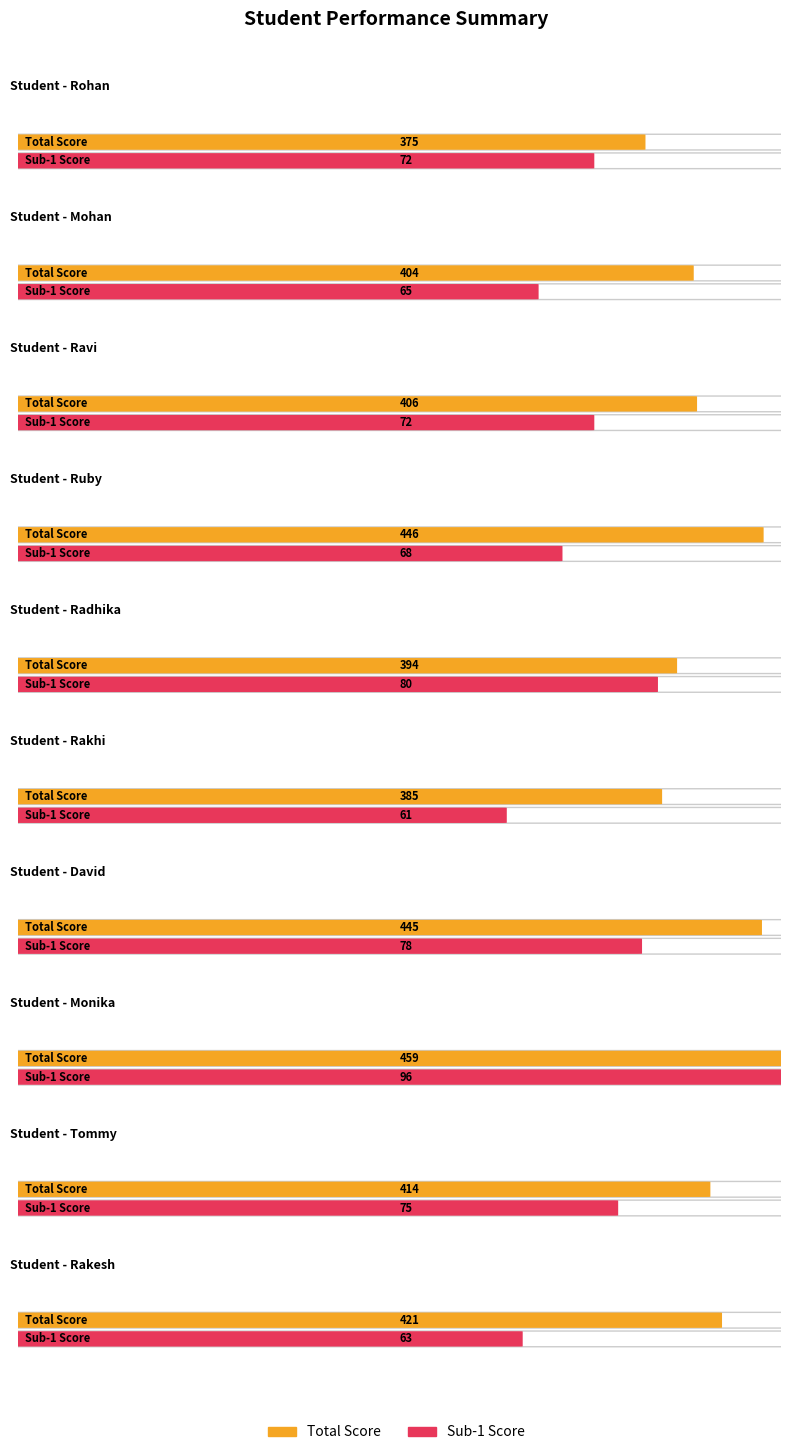

Rank the series at Monika from highest to lowest value.

Total, Sub-1